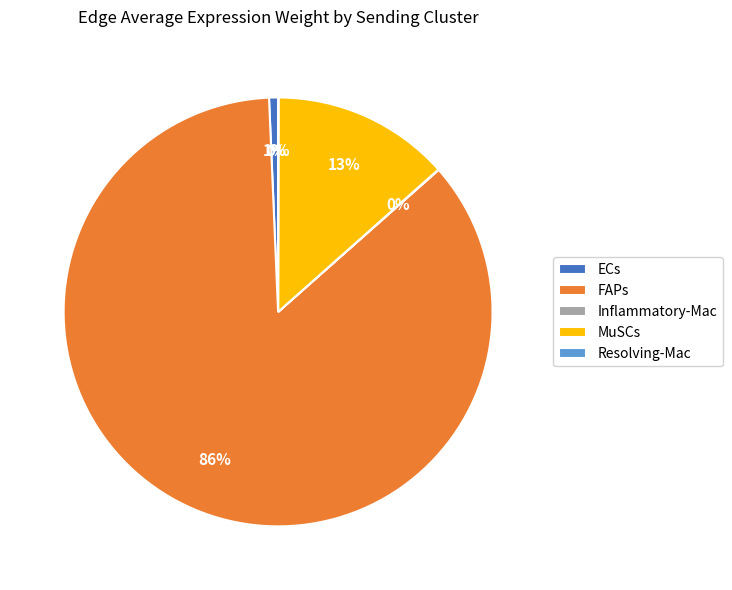

Which slice represents more than half of the pie?

FAPs